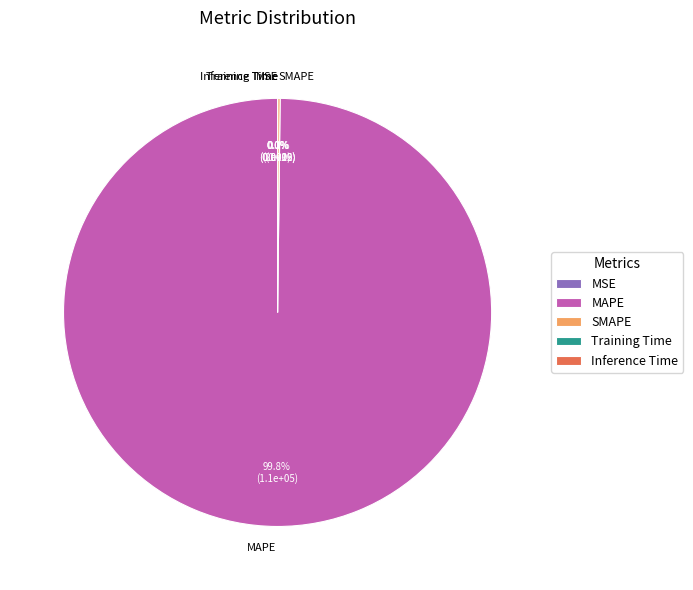

Which slice is the largest?

MAPE